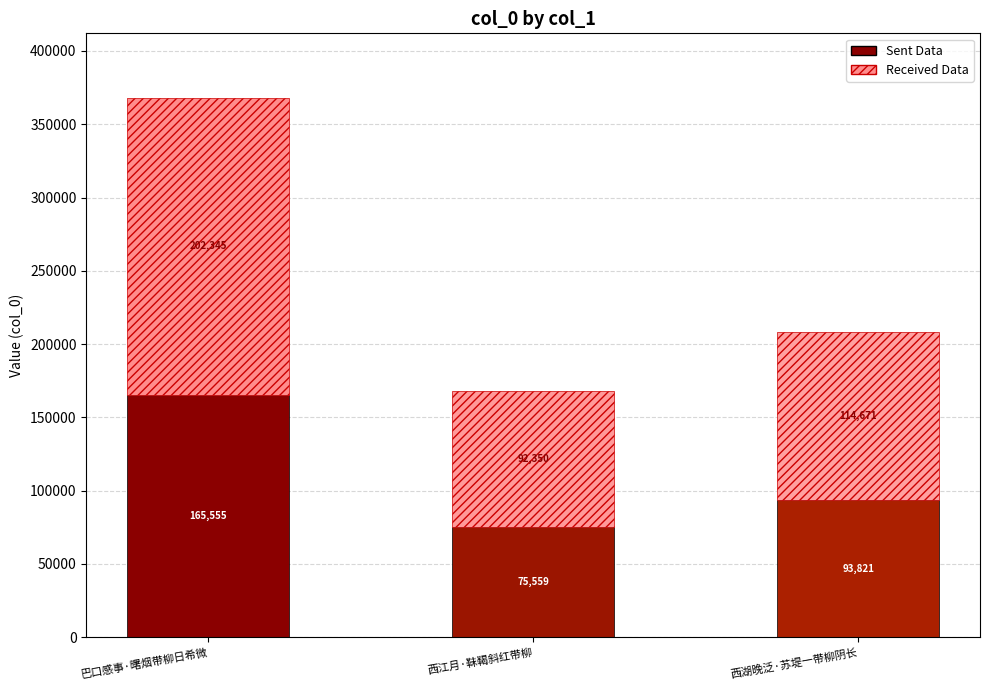

What is the total value across all series at 西江月·靺鞨斜红带柳?

167910.0